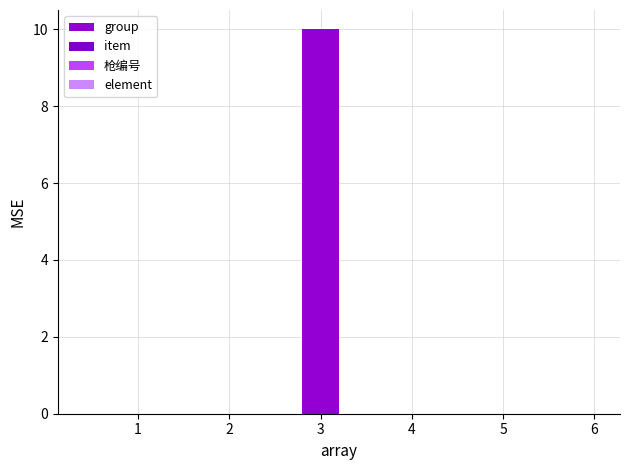

At how many categories does at least one series exceed 2?

1